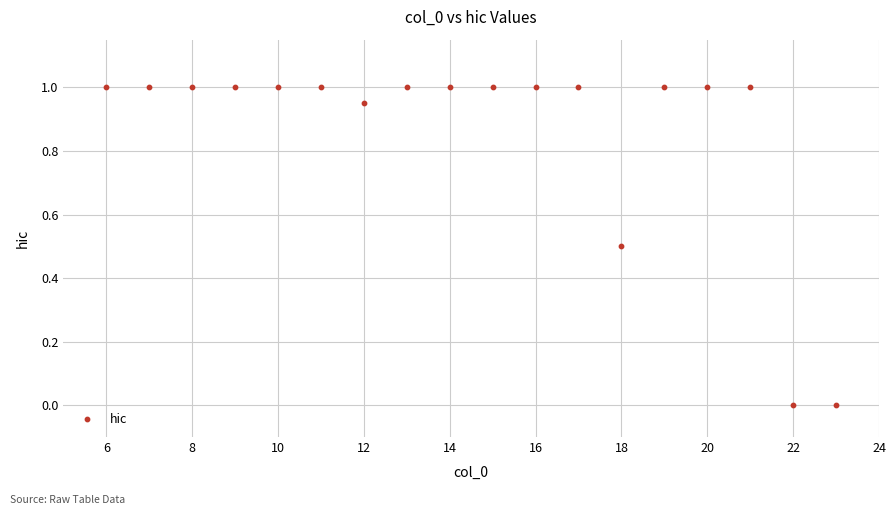

What is the range of X values (max minus min)?

17.0